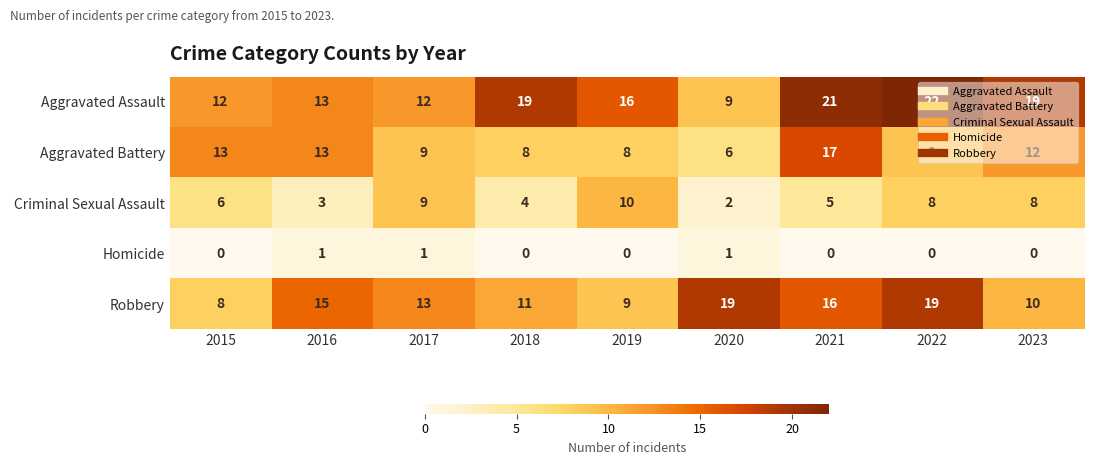

The value of Criminal Sexual Assault at 2022 is 10. True or false?

False